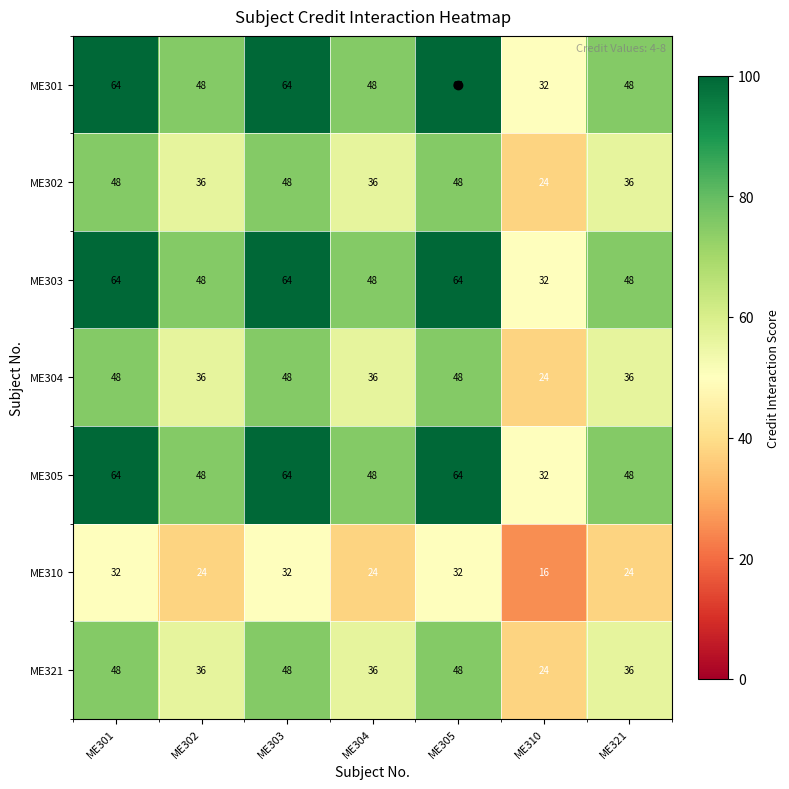

What is the approximate value of ME310 at ME301, to the nearest 5?

30